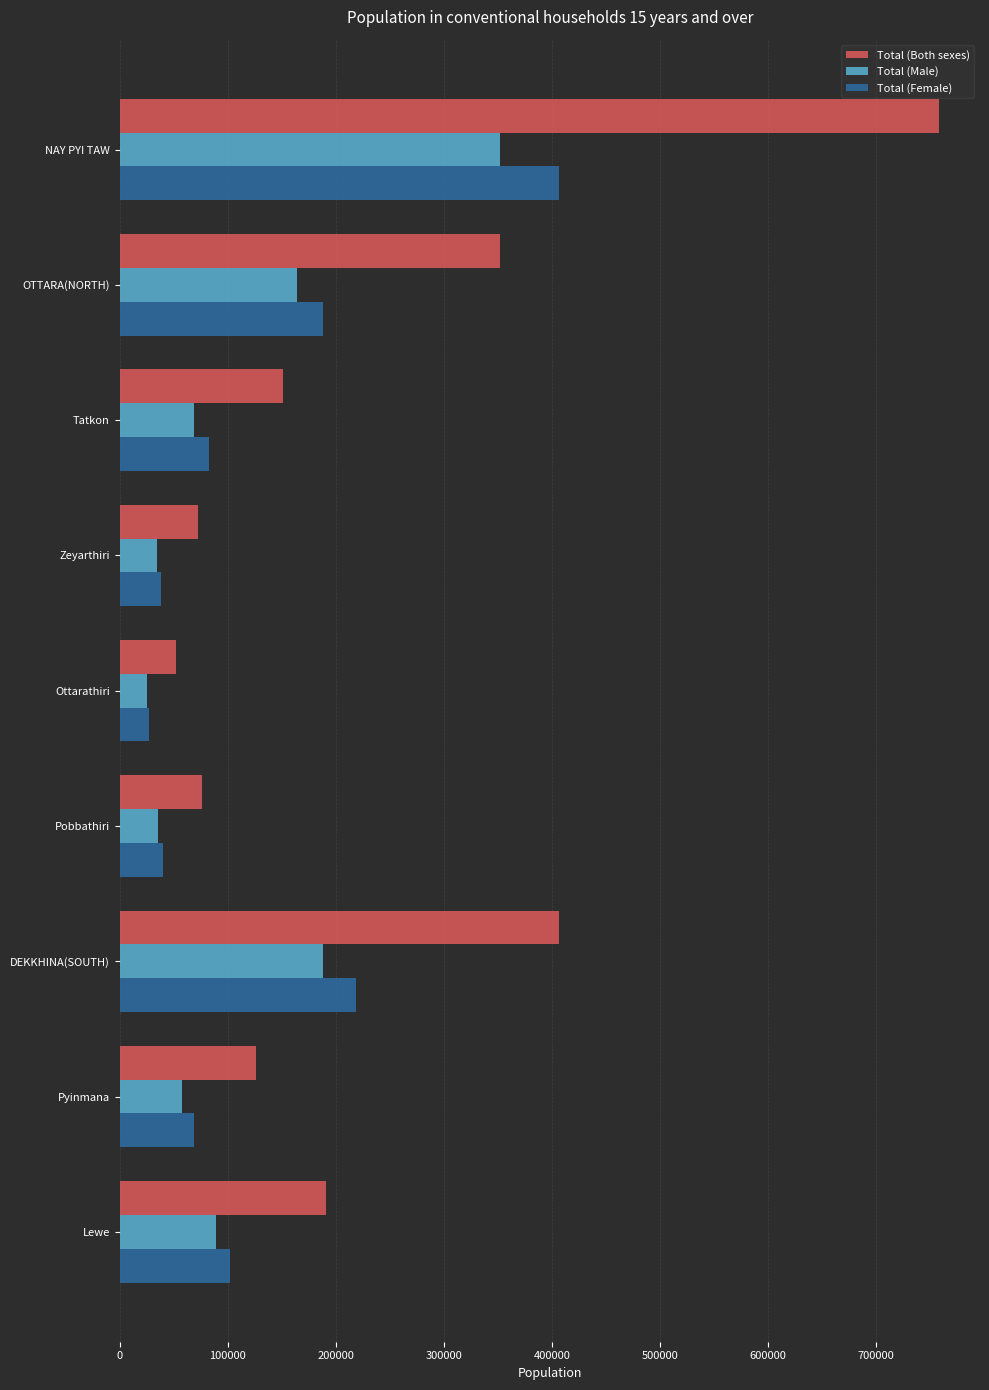

What is the average value of the Total (Male) series?

112688